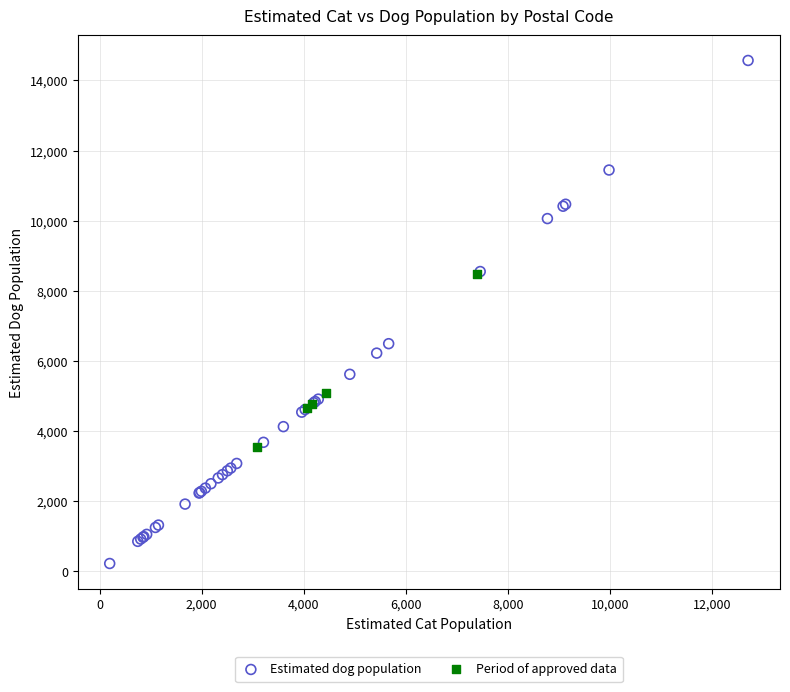

Which series has the largest Y range (max minus min)?

Estimated dog population